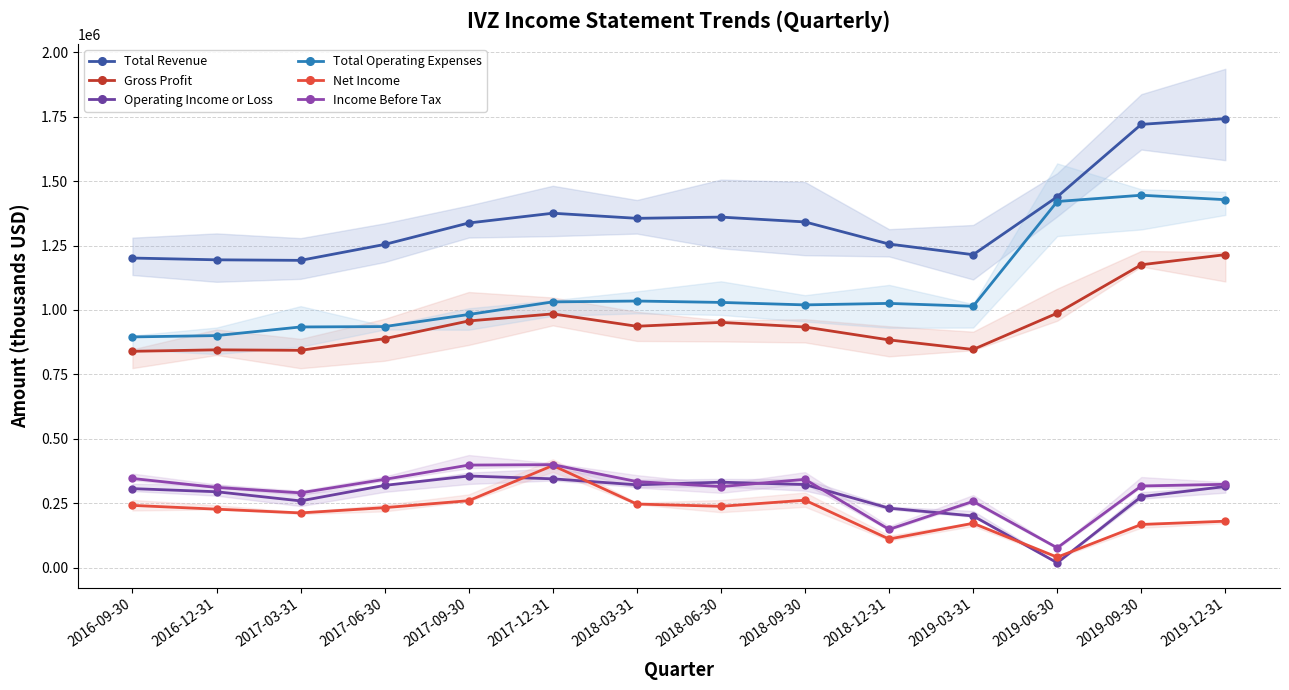

How many lines are shown in the chart?

6